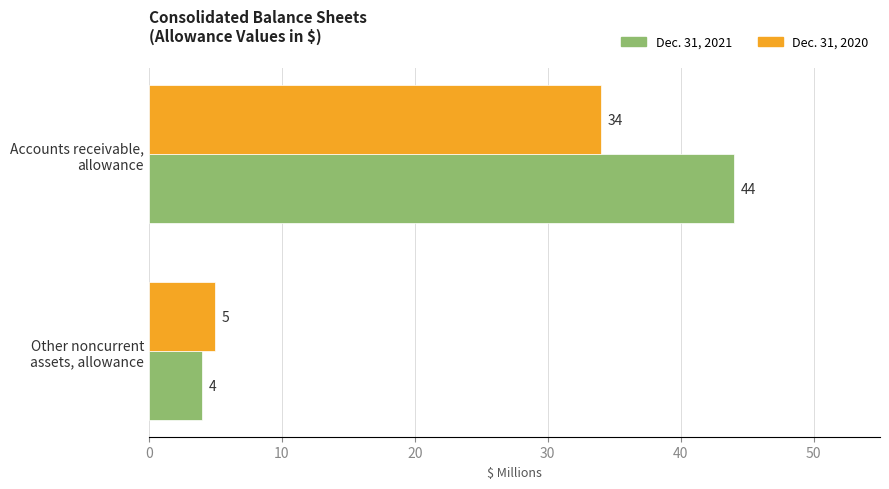

Which series has the largest range (max minus min)?

Dec. 31, 2021